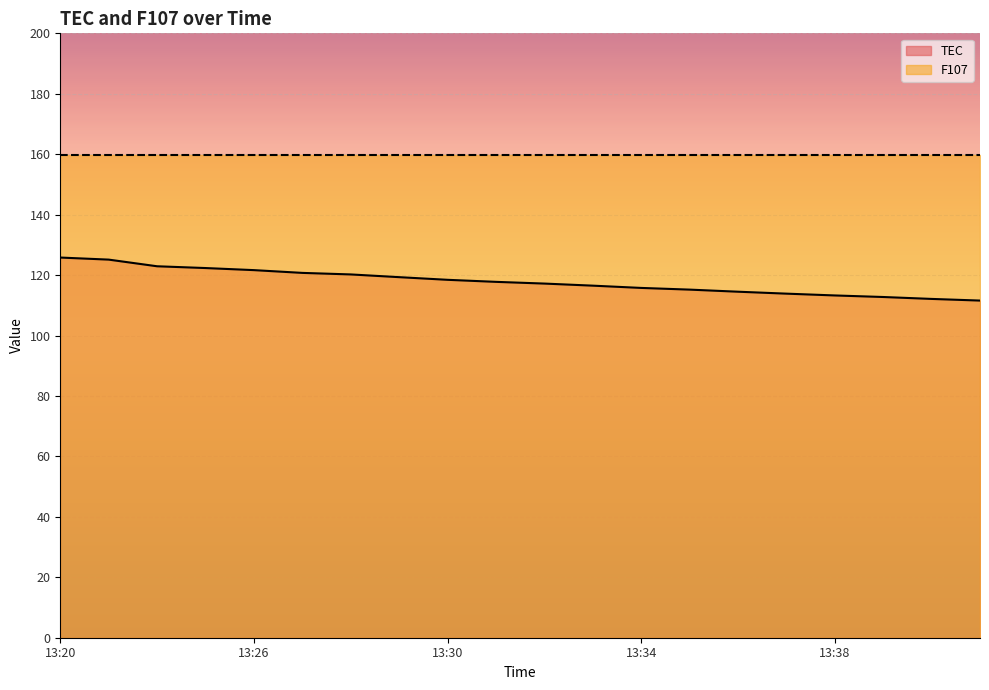

Reading right to left, what are all the values shown in this chart?

13:41=111.6	13:40=112.1	13:39=112.7	13:38=113.3	13:37=113.9	13:36=114.5	13:35=115.2	13:34=115.8	13:33=116.5	13:32=117.2	13:31=117.8	13:30=118.4	13:29=119.3	13:28=120.2	13:27=120.7	13:26=121.6	13:25=122.3	13:24=122.9	13:21=125.1	13:20=125.8